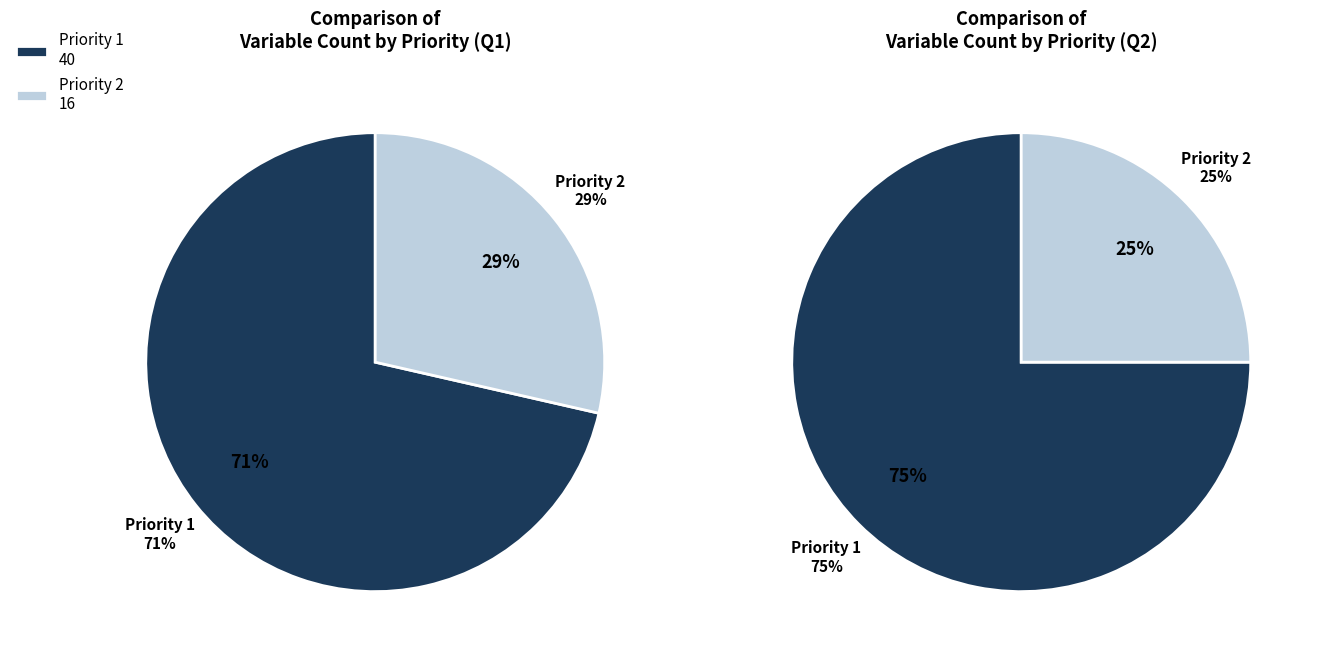

Does any single category account for the majority?

Yes